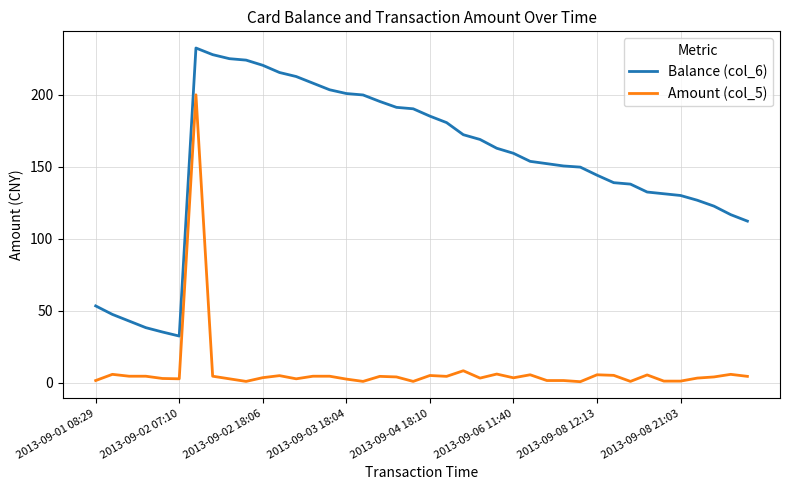

How many categories are shown in the chart?

40